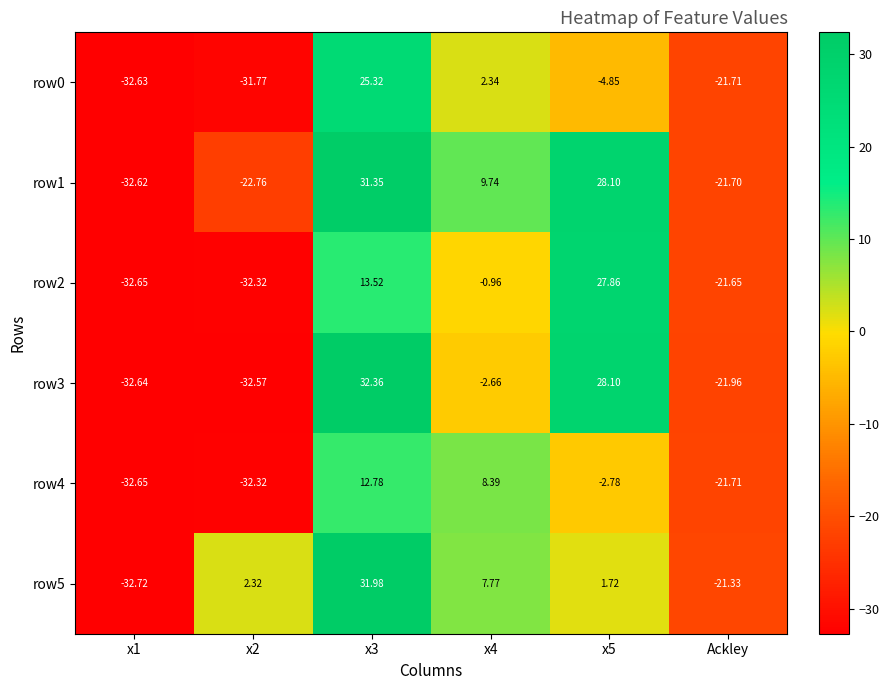

Which series has the widest spread of values?

row3